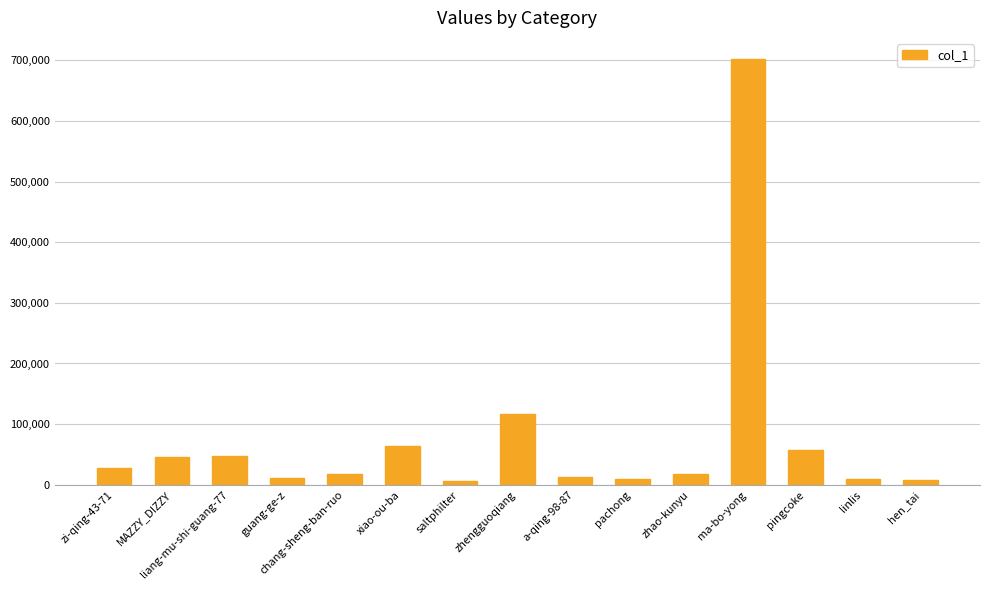

The value at xiao-ou-ba is 64083. True or false?

True